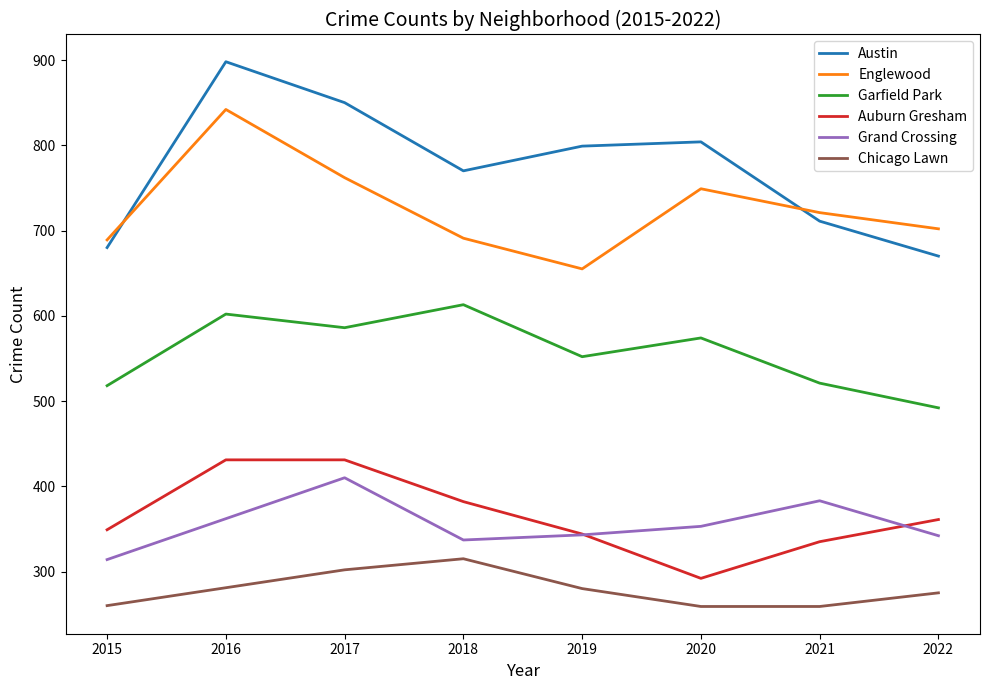

How many intersections are there between Grand Crossing and Auburn Gresham?

2